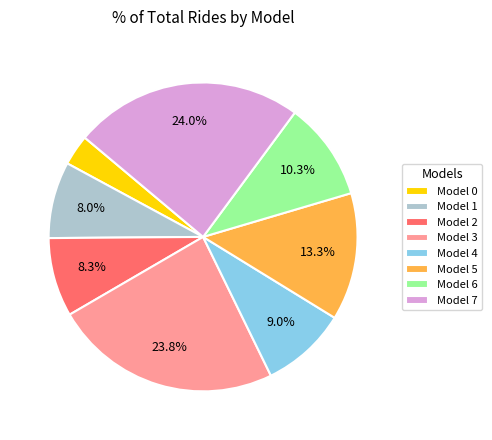

How much of the chart is everything except Model 6?

89.7%